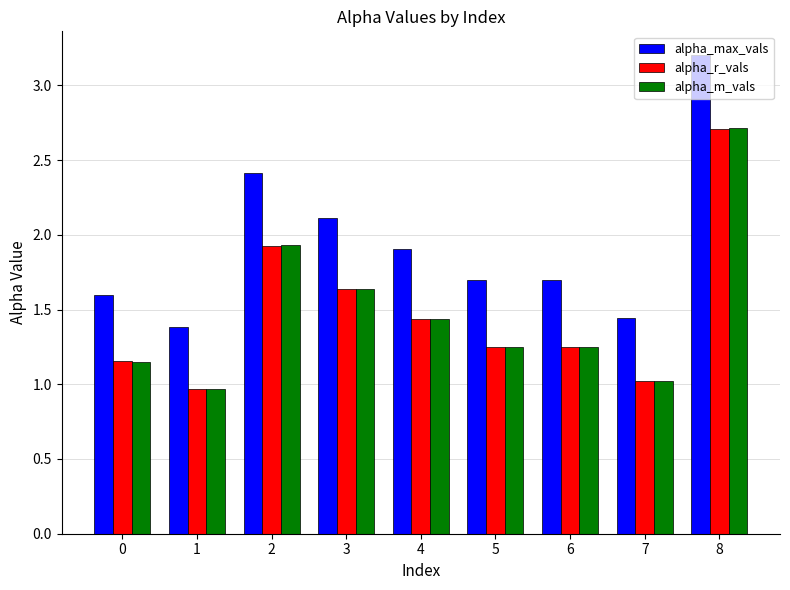

Which series has the largest range (max minus min)?

alpha_max_vals